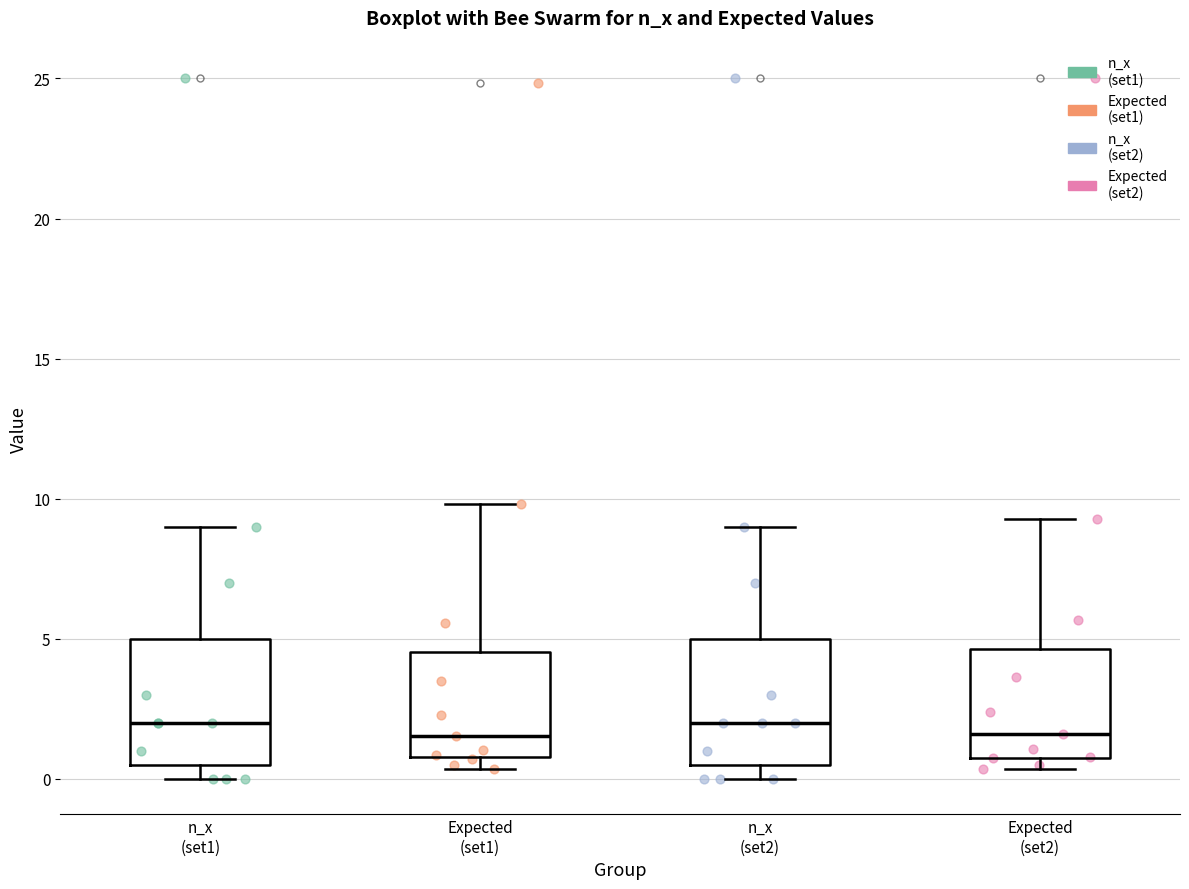

Reading left to right, read every box against the y-axis: the position of its median line, the range the box covers, and the ends of its whiskers. The values are not printed on the chart, so give them approximately, as read against the axis.

n_x (set1): median 2.0, box 0.5 to 5.0, whiskers 0.0 to 9.0
Expected (set1): median 1.5, box 1.0 to 4.5, whiskers 0.5 to 10.0
n_x (set2): median 2.0, box 0.5 to 5.0, whiskers 0.0 to 9.0
Expected (set2): median 1.5, box 1.0 to 4.5, whiskers 0.5 to 9.5